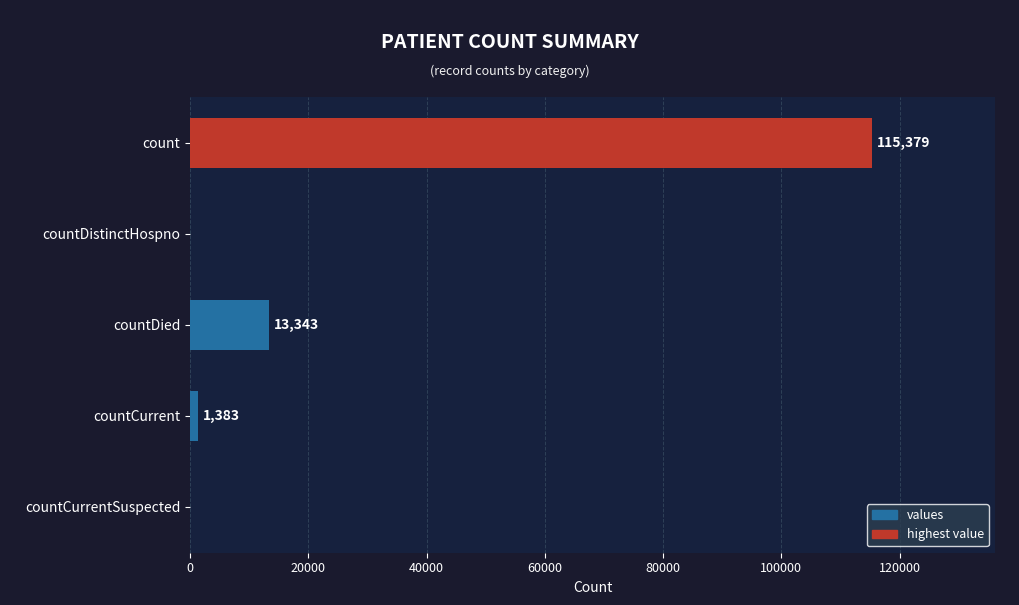

What is the sum of all values?

130105